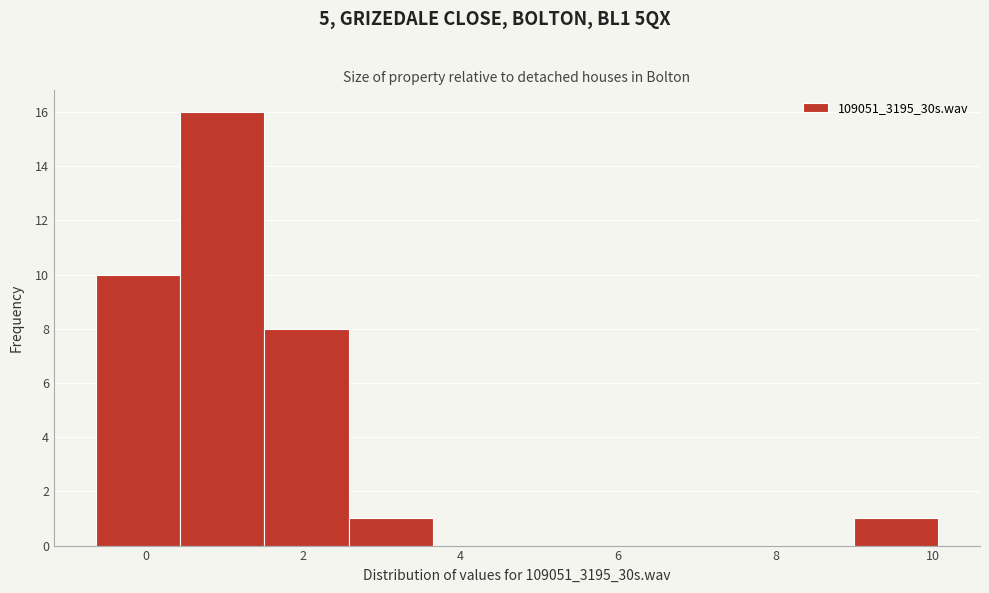

Reading left to right, transcribe this chart: for each bar, give the range it covers on the x-axis and its height. Neither the bar edges nor the heights are printed on the chart, so give them approximately, as read against the axes.

-0.6 to 0.4: 10
0.4 to 1.6: 16
1.6 to 2.6: 8
2.6 to 3.6: 1
3.6 to 4.8: 0
4.8 to 5.8: 0
5.8 to 6.8: 0
6.8 to 8.0: 0
8.0 to 9.0: 0
9.0 to 10.0: 1